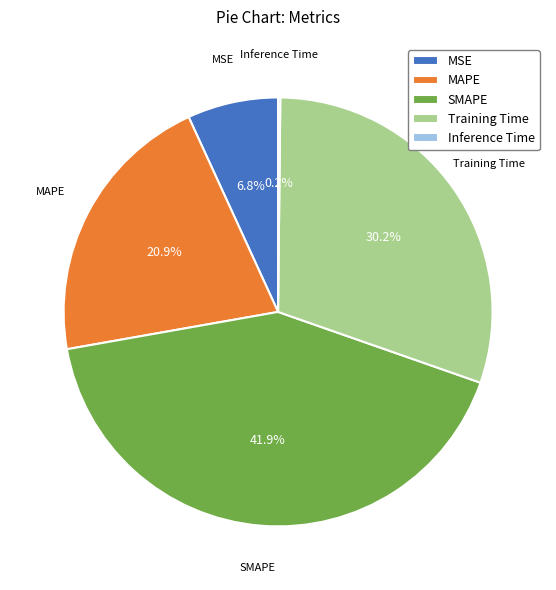

To the nearest percent, what is the difference between the largest and smallest slice percentages?

42%